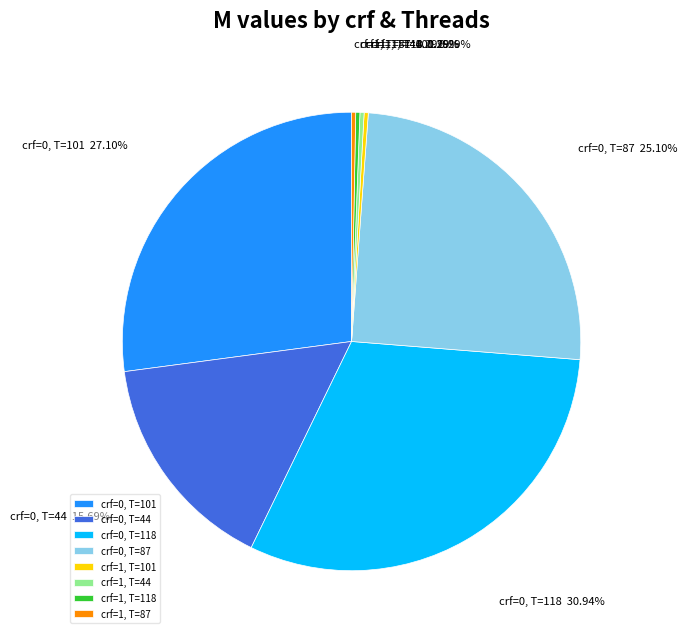

Between crf=1, T=87 and crf=0, T=101, which is larger?

crf=0, T=101